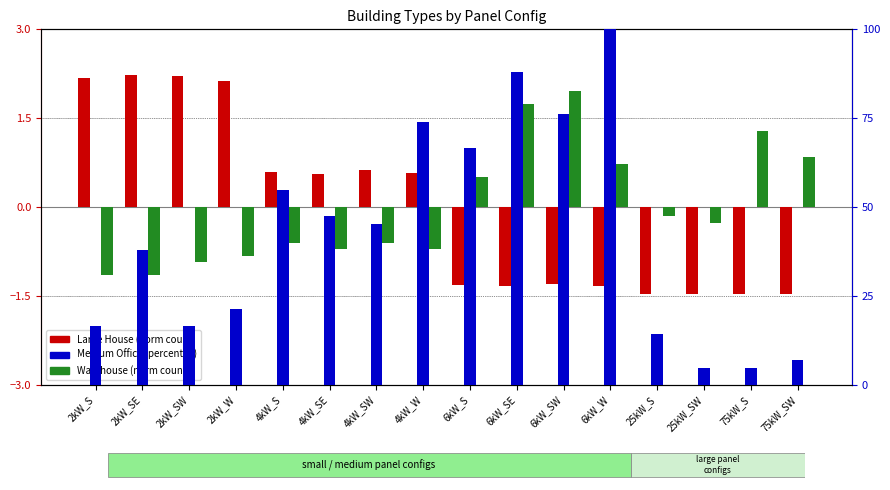

How many values in Large House (norm) are below zero?

8